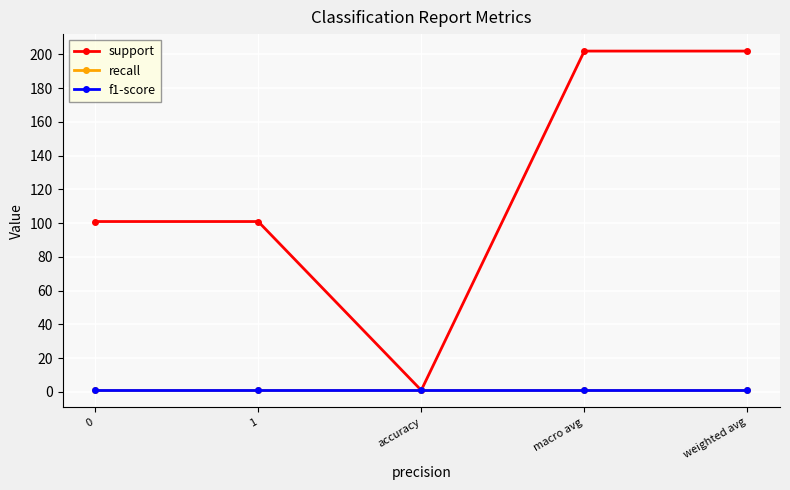

Does the chart have visible grid lines?

Yes